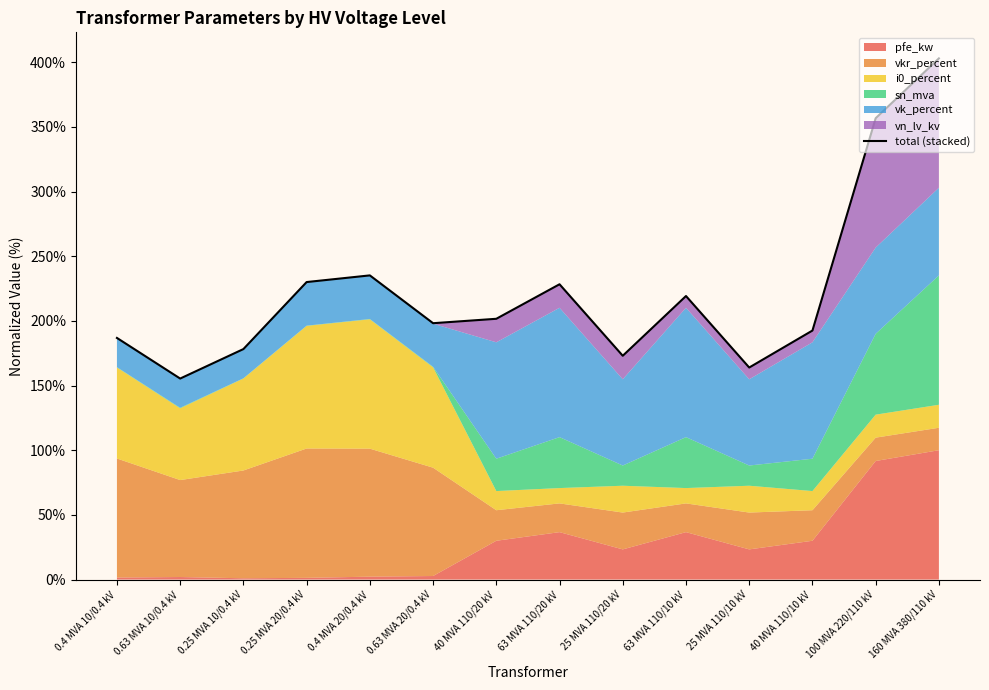

Read the value at 0.25 MVA 20/0.4 kV.

230.0